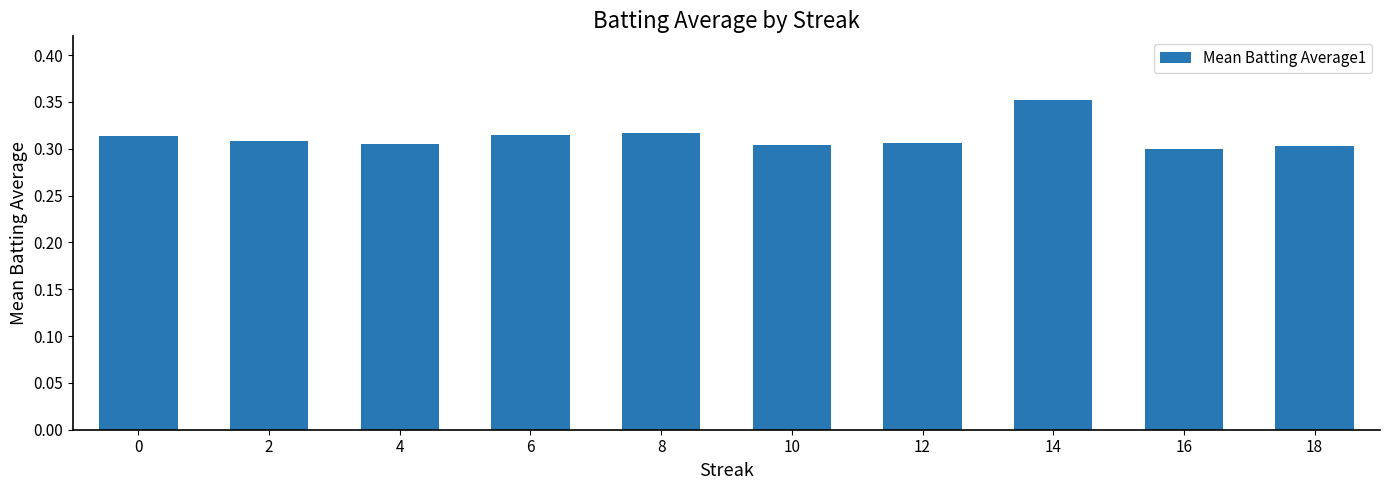

Which category has the highest value across all series?

14